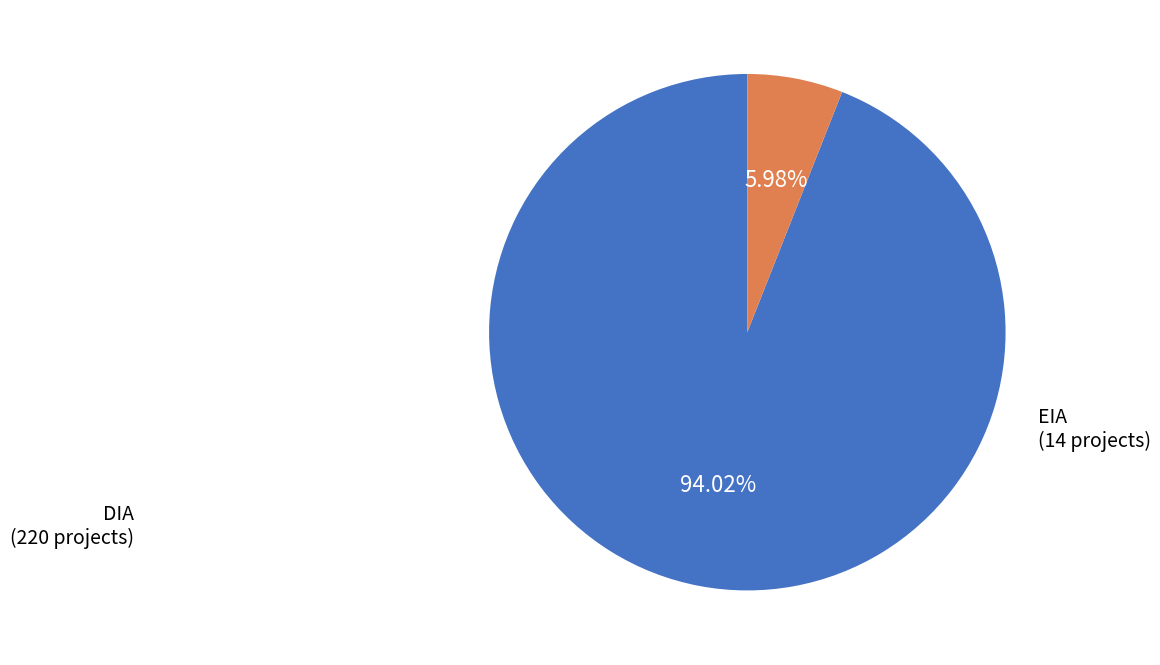

Is there any slice that represents more than half of the pie?

Yes